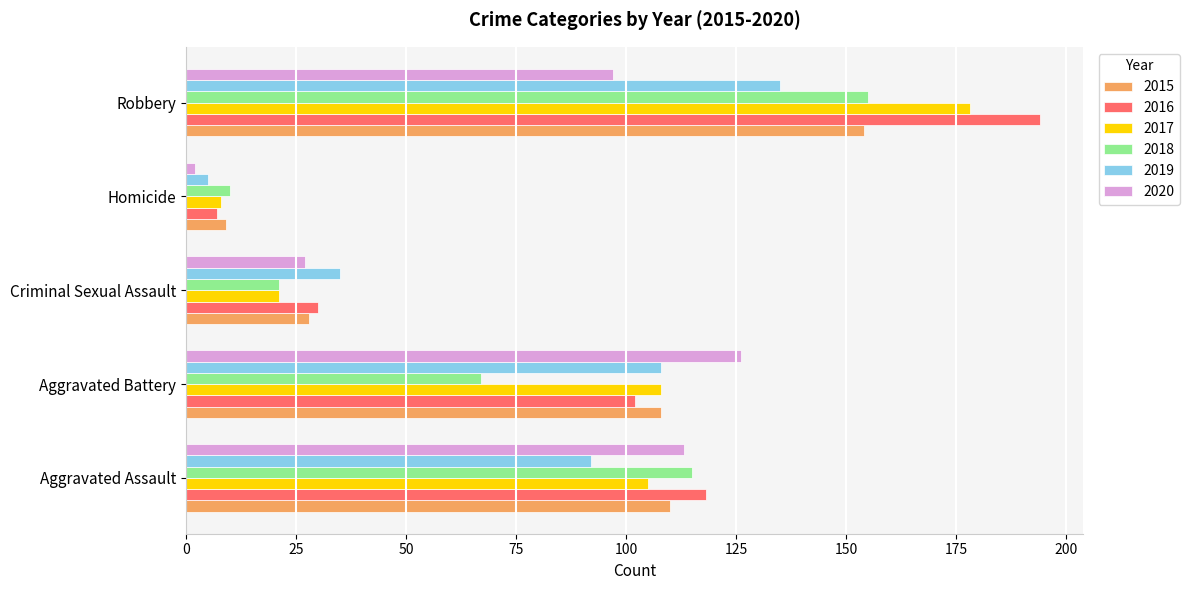

List the labels in order of 2020 value, largest first.

Aggravated Battery, Aggravated Assault, Robbery, Criminal Sexual Assault, Homicide